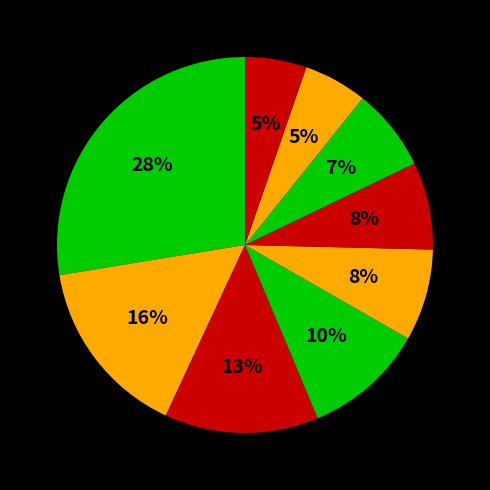

Does any single category account for the majority?

No